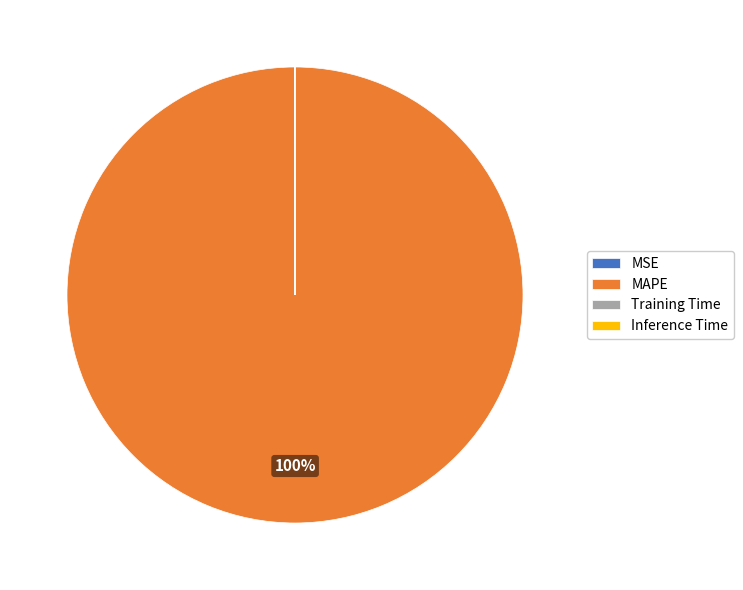

Does MAPE represent more than half of the total?

Yes